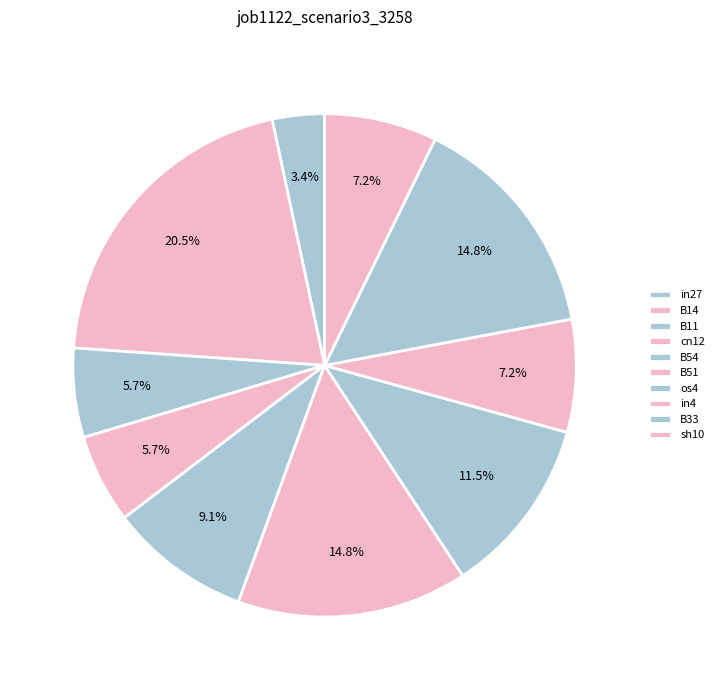

To the nearest percent, what is the combined percentage of sh10 and B33?

22%